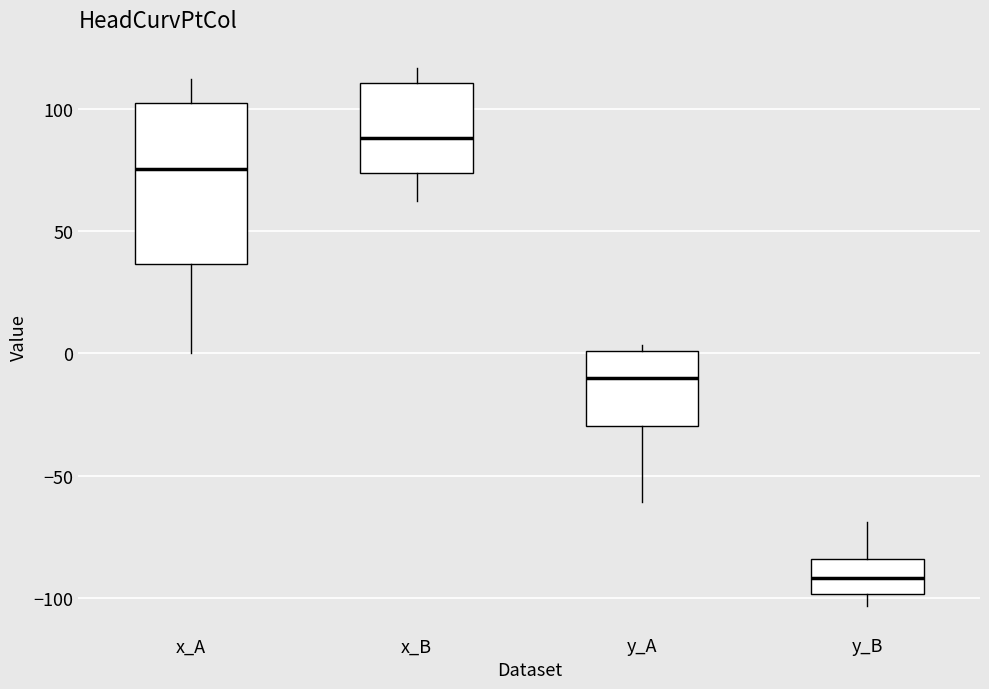

Where is the lower edge of the box for y_A on the y-axis? The values are not printed on the chart, so give them approximately, as read against the axis.

-30